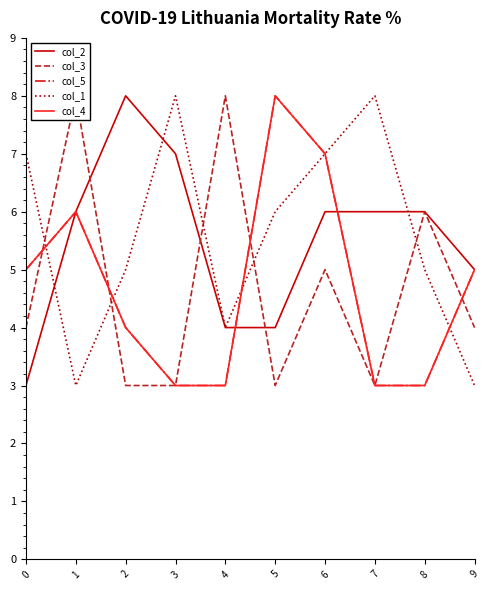

The col_3 series shows 2 at 8. True or false?

False